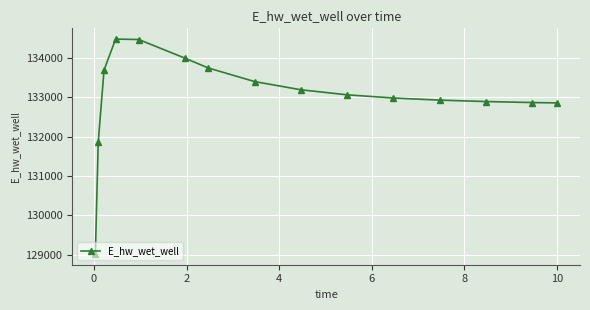

True or false: the data has more than 0 interior local peaks.

True